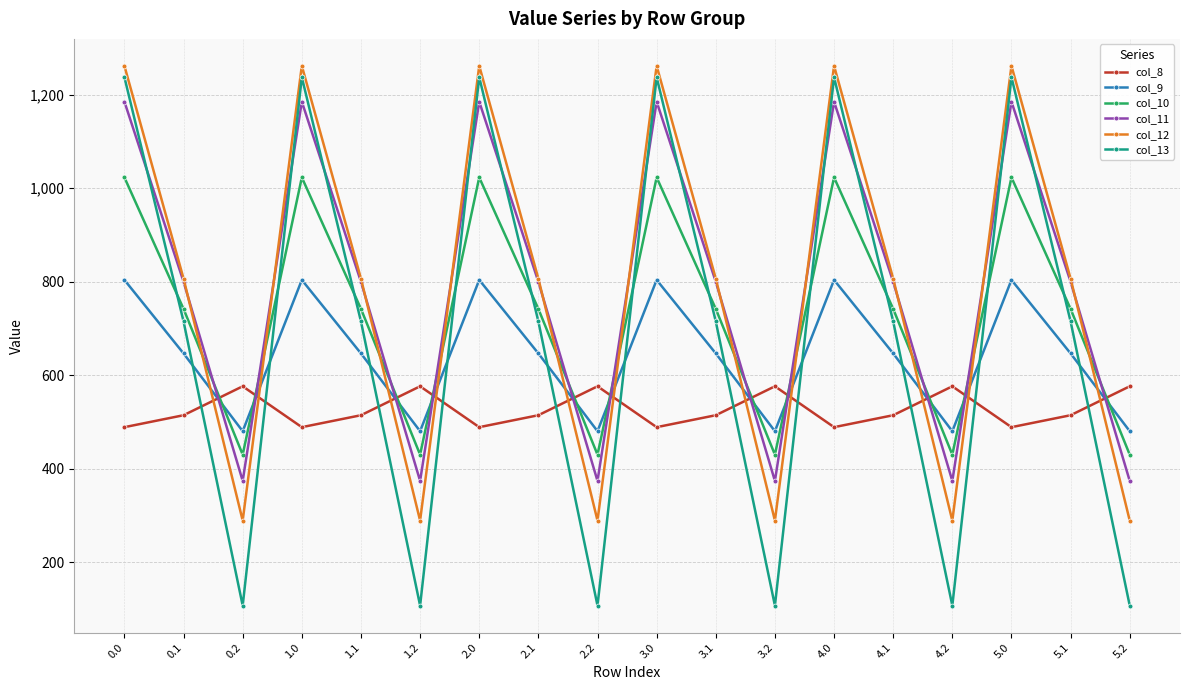

At how many categories does at least one series exceed 445?

18